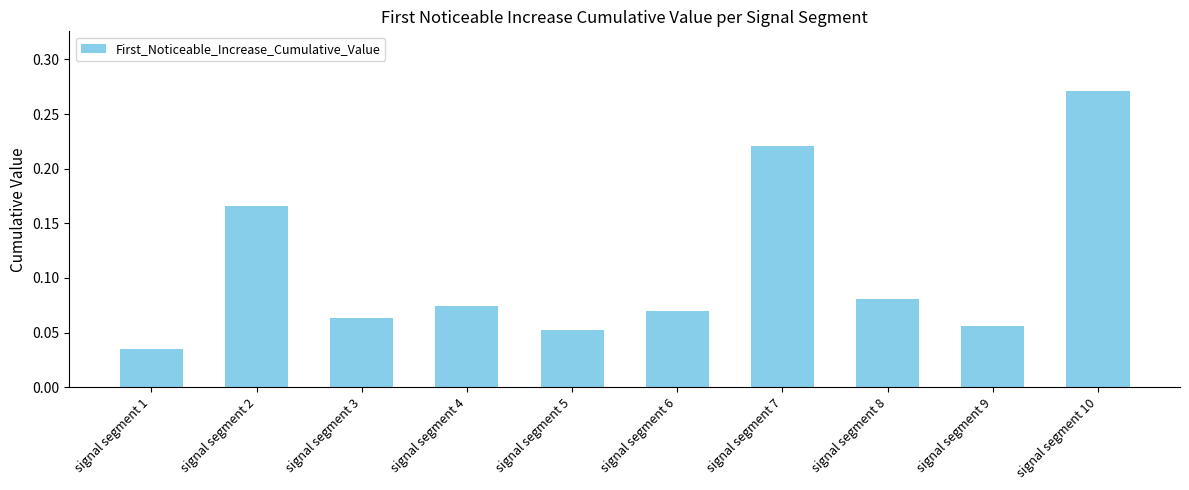

The value at signal segment 4 is 0.0. True or false?

False